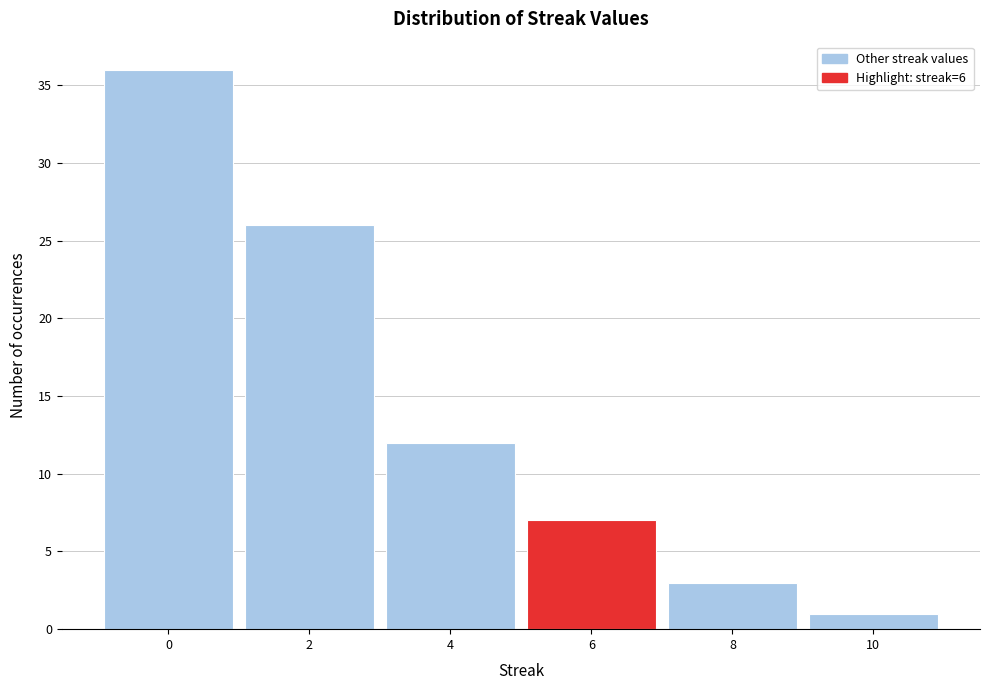

Reading left to right, list every bar in this chart as the range it spans on the x-axis followed by its height. The values are not printed on the chart, so give them approximately, as read against the axis.

-1 to 1: 36
1 to 3: 26
3 to 5: 12
5 to 7: 7
7 to 9: 3
9 to 11: 1